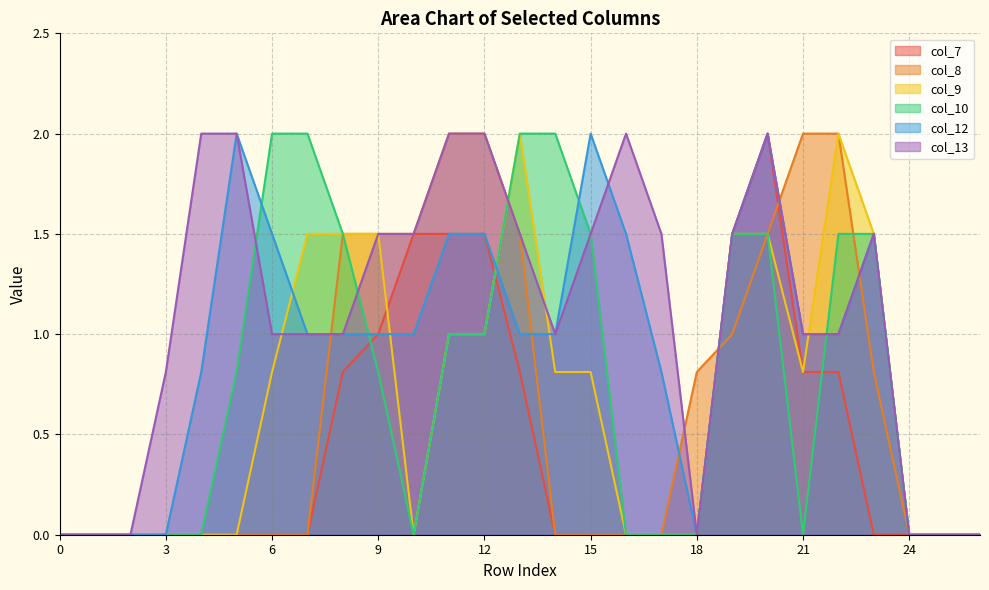

Reading left to right, extract all data points from this chart.

col_7: 0.0	0.0	0.0	0.0	0.0	0.0	0.0	0.0	0.8	1.0	1.5	1.5	1.5	0.8	0.0	0.0	0.0	0.0	0.0	1.5	2.0	0.8	0.8	0.0	0.0	0.0	0.0
col_8: 0.0	0.0	0.0	0.0	0.0	0.0	0.0	0.0	1.5	1.5	1.5	2.0	2.0	1.5	0.0	0.0	0.0	0.0	0.8	1.0	1.5	2.0	2.0	0.8	0.0	0.0	0.0
col_9: 0.0	0.0	0.0	0.0	0.0	0.0	0.8	1.5	1.5	1.5	0.0	1.0	1.0	2.0	0.8	0.8	0.0	0.0	0.0	1.5	1.5	0.8	2.0	1.5	0.0	0.0	0.0
col_10: 0.0	0.0	0.0	0.0	0.0	0.8	2.0	2.0	1.5	0.8	0.0	1.0	1.0	2.0	2.0	1.5	0.0	0.0	0.0	1.5	1.5	0.0	1.5	1.5	0.0	0.0	0.0
col_12: 0.0	0.0	0.0	0.0	0.8	2.0	1.5	1.0	1.0	1.0	1.0	1.5	1.5	1.0	1.0	2.0	1.5	0.8	0.0	1.5	2.0	1.0	1.0	1.5	0.0	0.0	0.0
col_13: 0.0	0.0	0.0	0.8	2.0	2.0	1.0	1.0	1.0	1.5	1.5	2.0	2.0	1.5	1.0	1.5	2.0	1.5	0.0	1.5	2.0	1.0	1.0	1.5	0.0	0.0	0.0